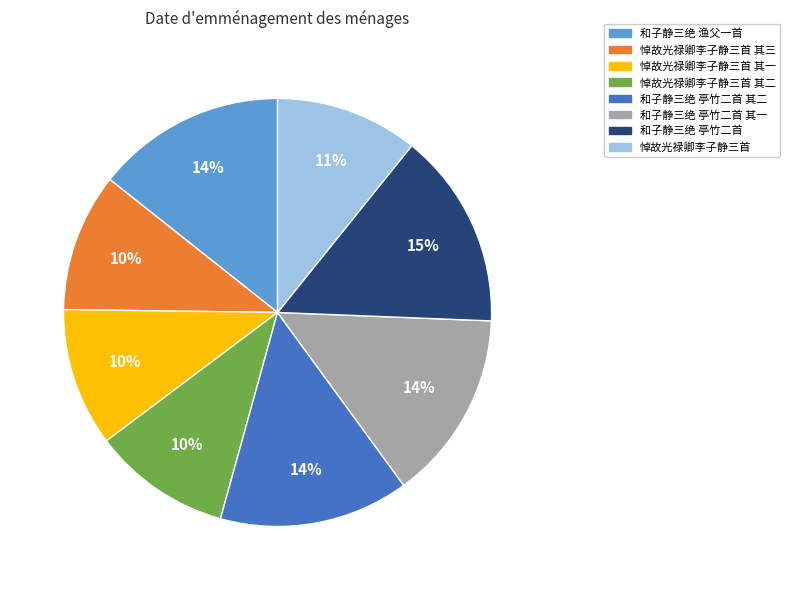

Do 和子静三绝 亭竹二首 其二 and 悼故光禄卿李子静三首 其三 together represent more than half of the pie?

No